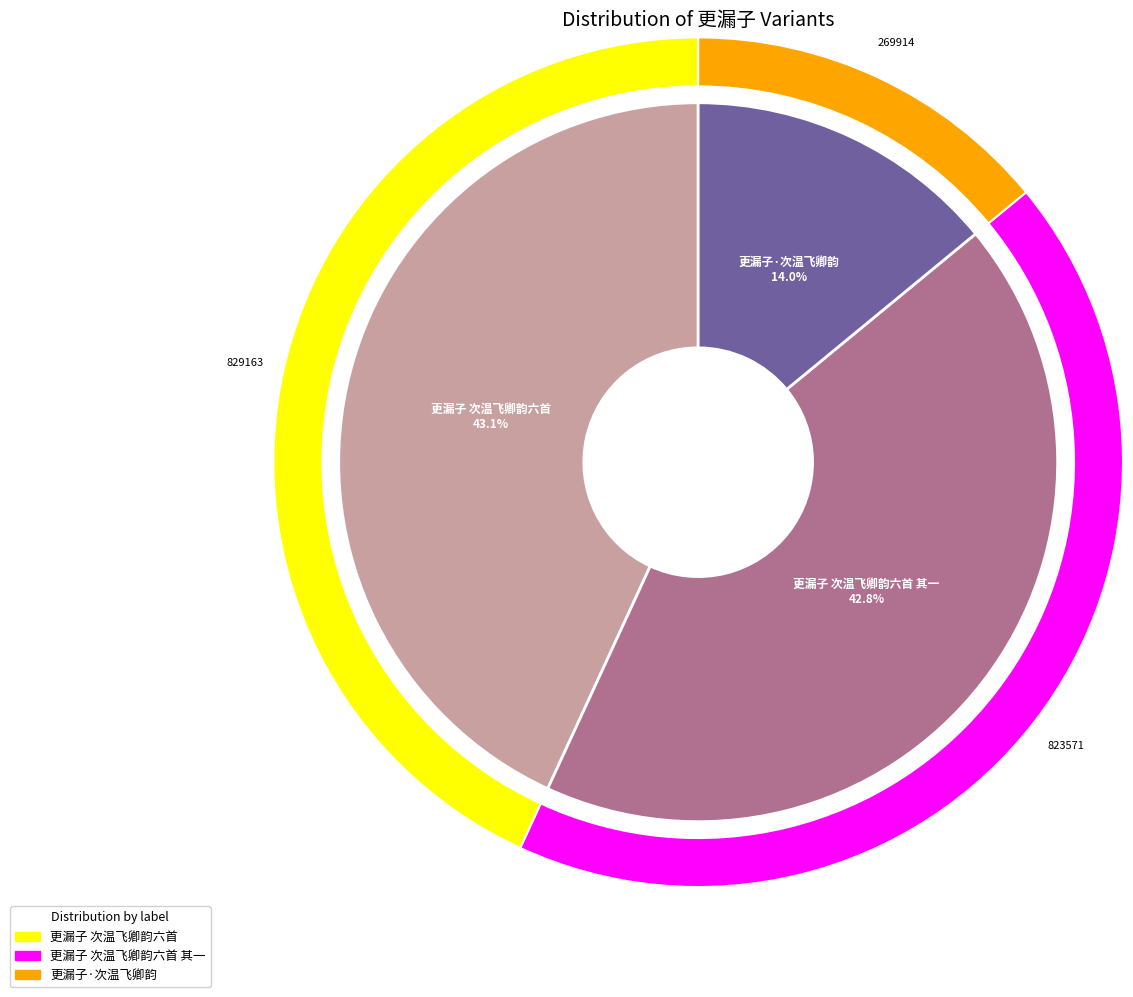

To the nearest percent, what percentage of the pie is 更漏子·次温飞卿韵?

14%